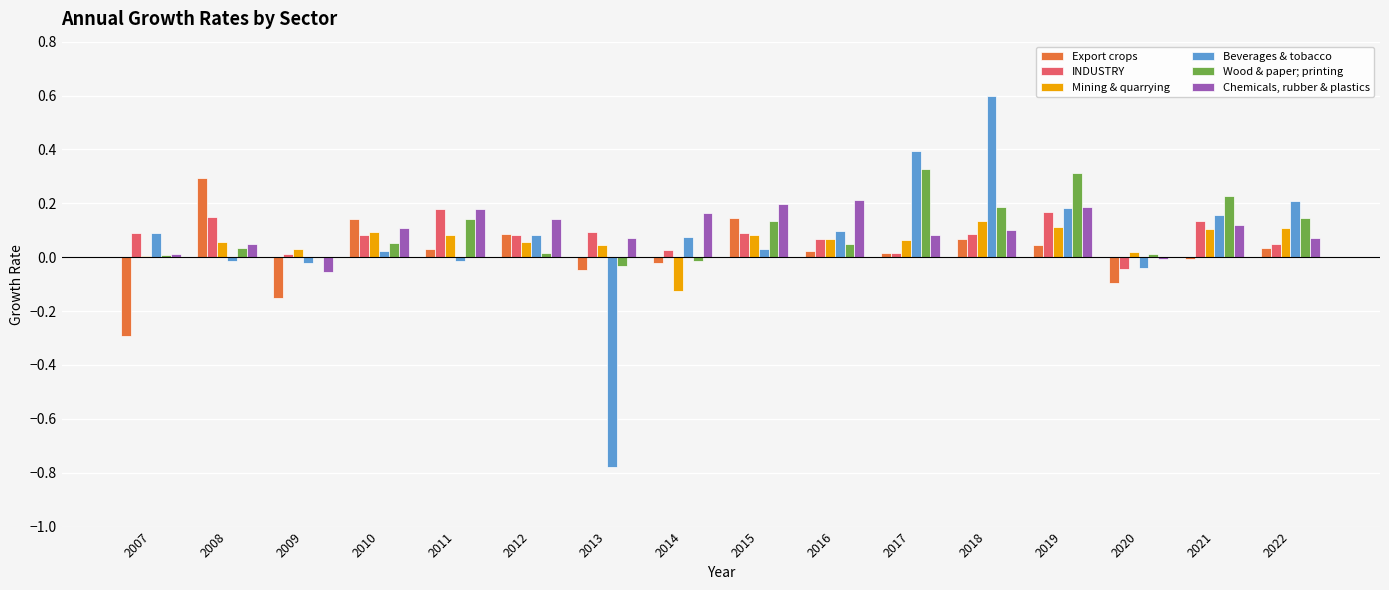

What is the total value across all series at 2022?

0.6